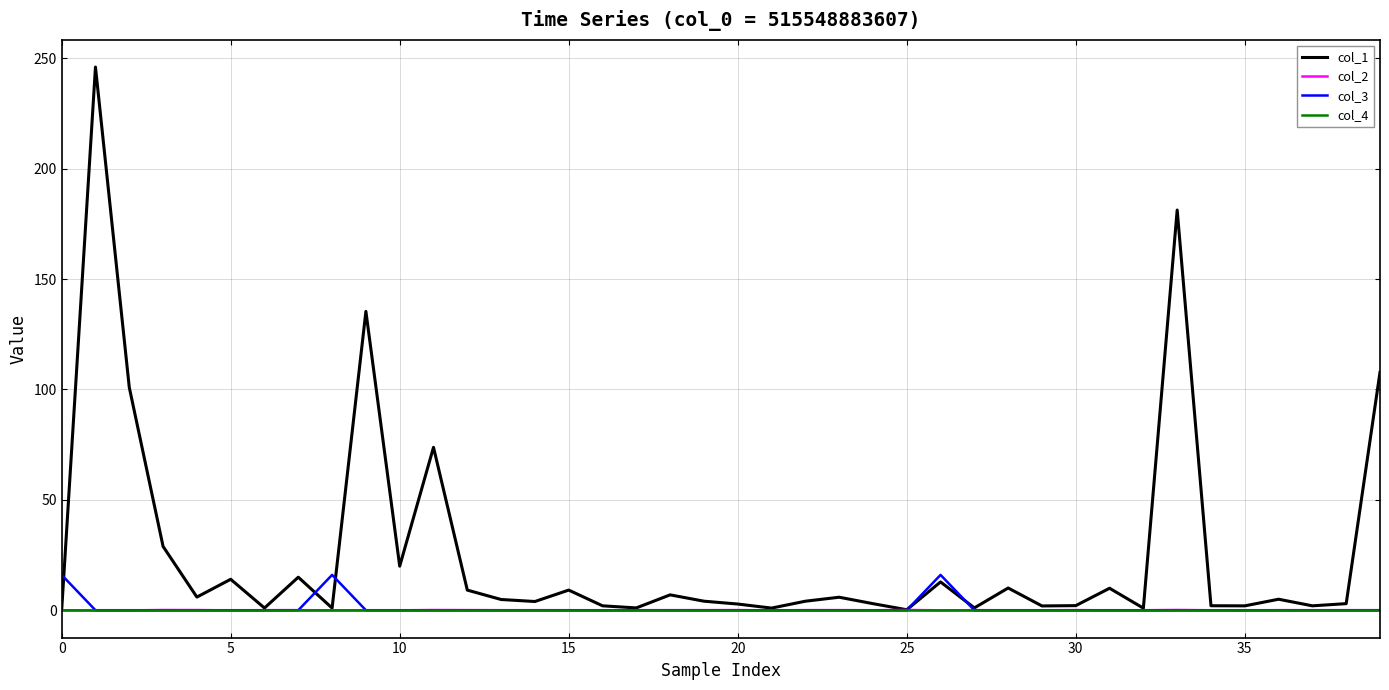

What is the maximum value for col_1?

246.1